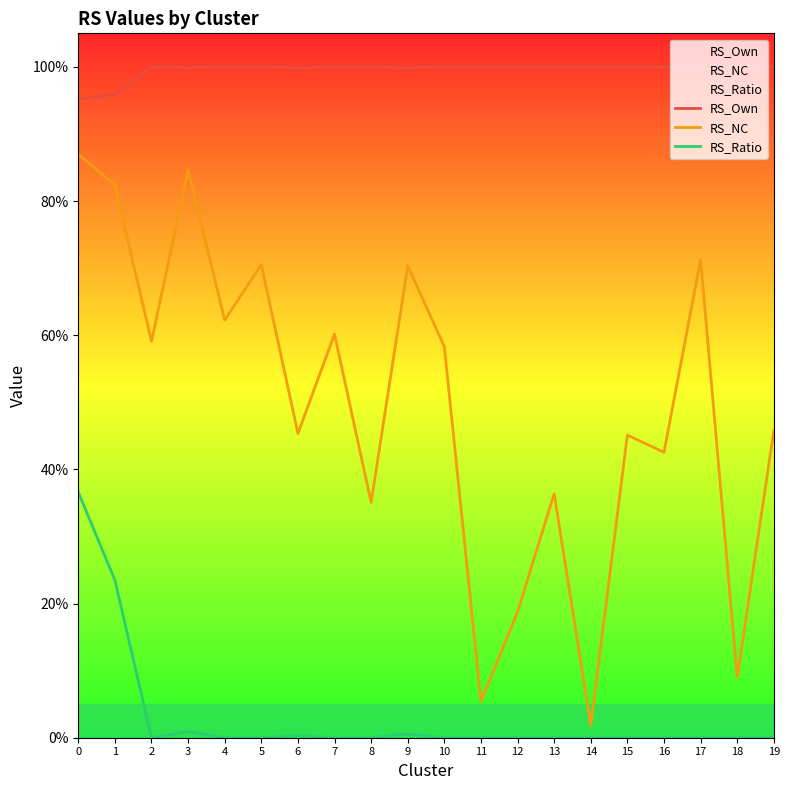

True or false: RS_Own and RS_NC cross at least once.

False